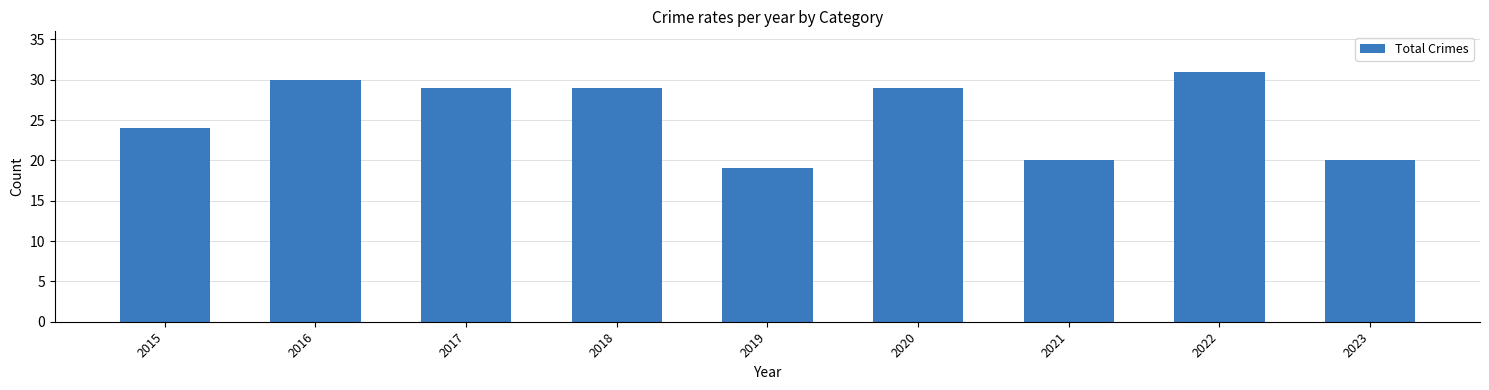

At which label does the data first exceed 29?

2016